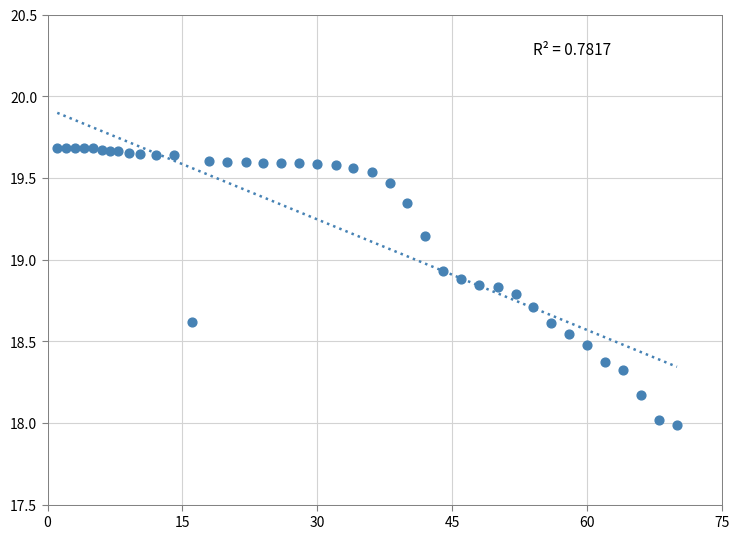

What is the range of Y values (max minus min)?

1.7